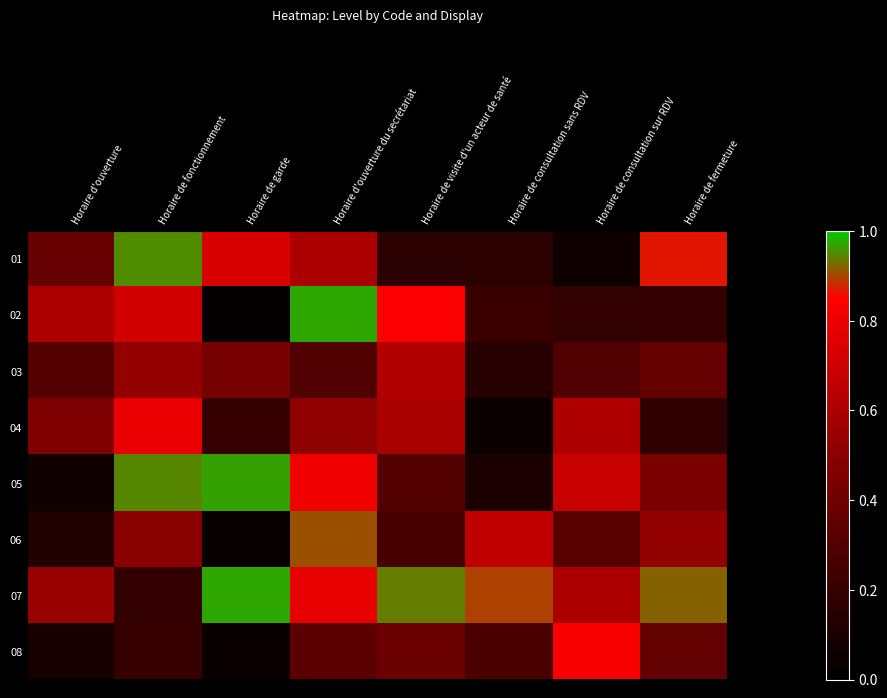

At which category is the sum across all series the highest?

Horaire d'ouverture du secrétariat